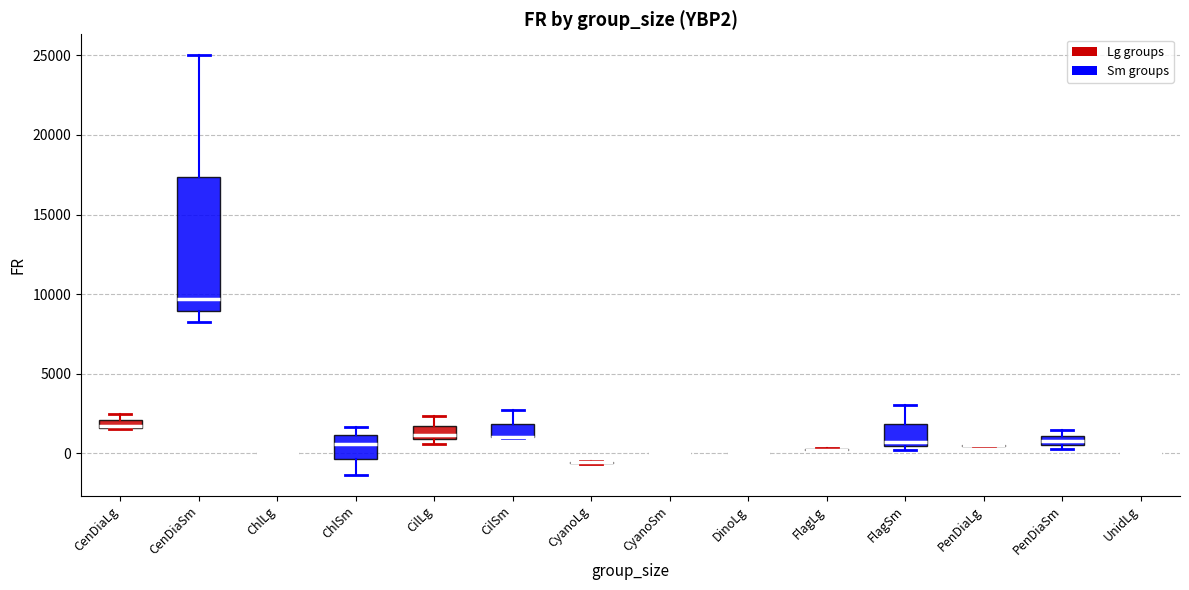

Comparing the boxes themselves (not the whiskers), which one is the tallest?

CenDiaSm